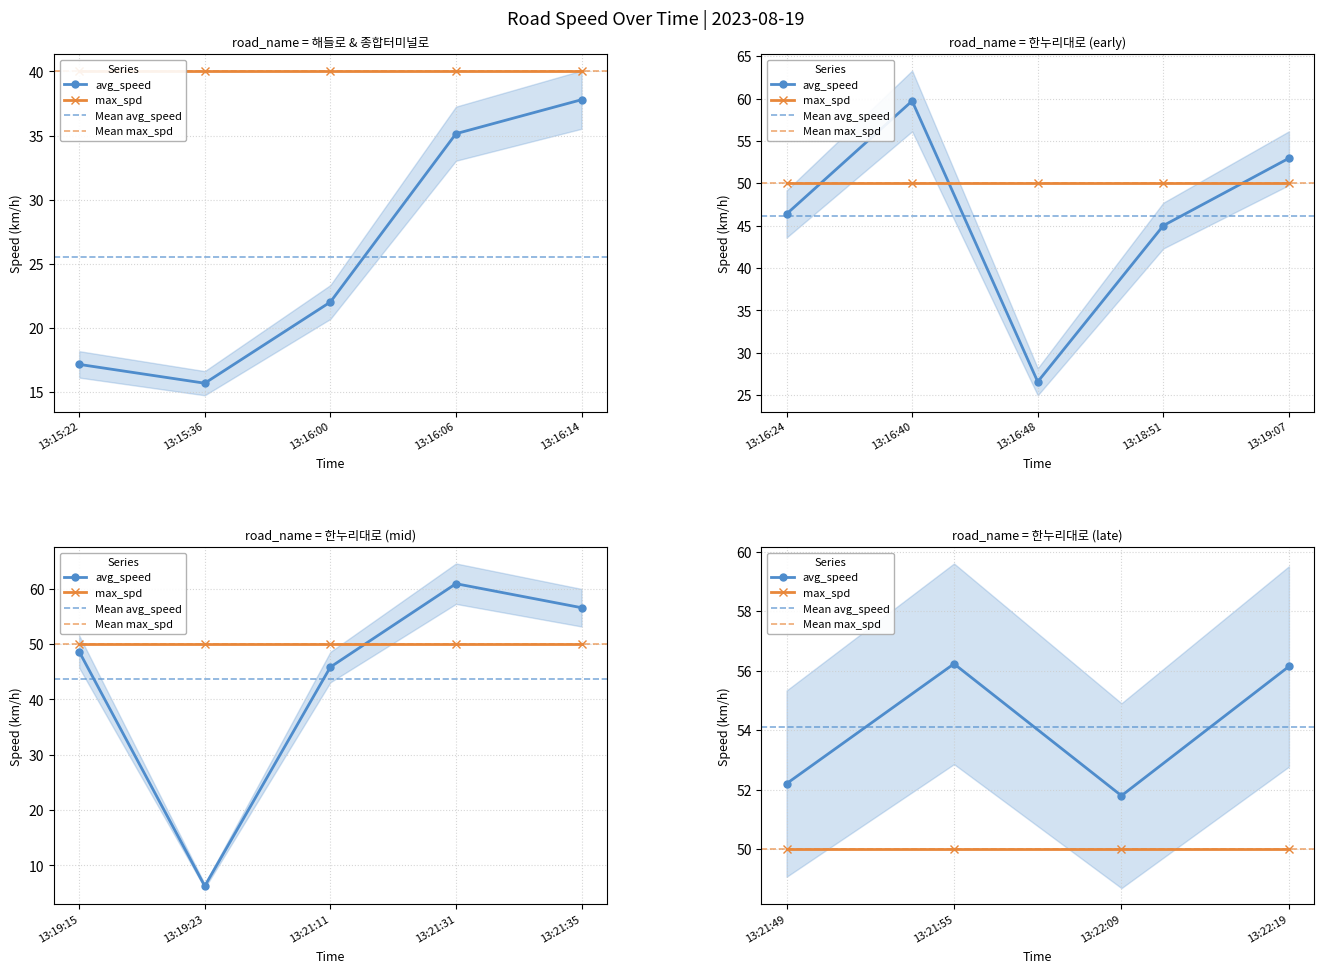

Is it true that avg_speed equals 15.7 at 13:15:36?

True